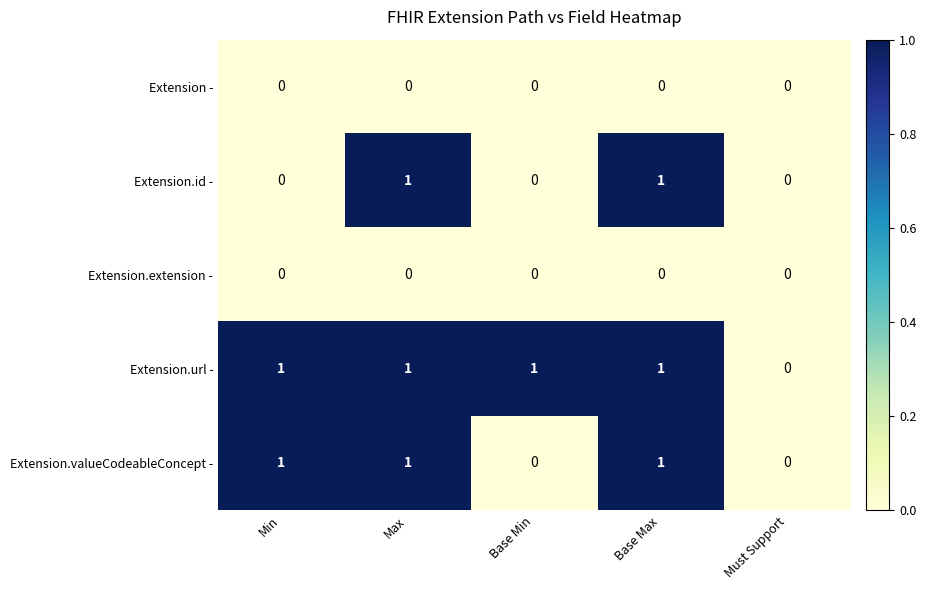

How many data points does each series have?

5